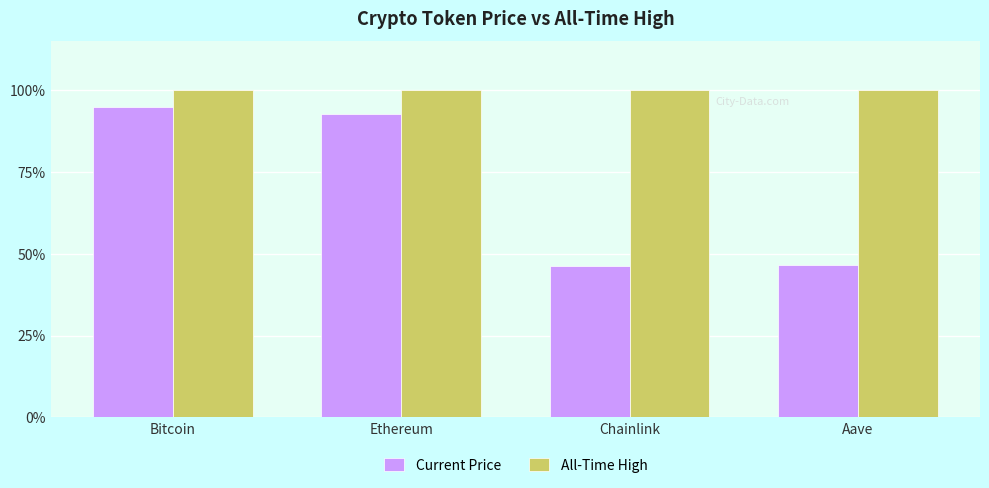

What are all the series names shown in the legend?

Current Price, All-Time High